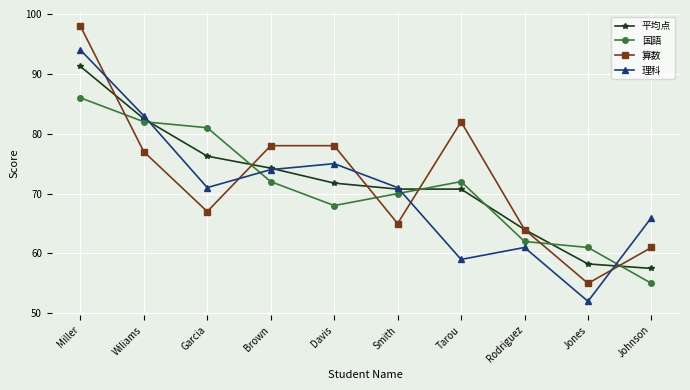

True or false: 国語 and 算数 intersect in this chart.

True